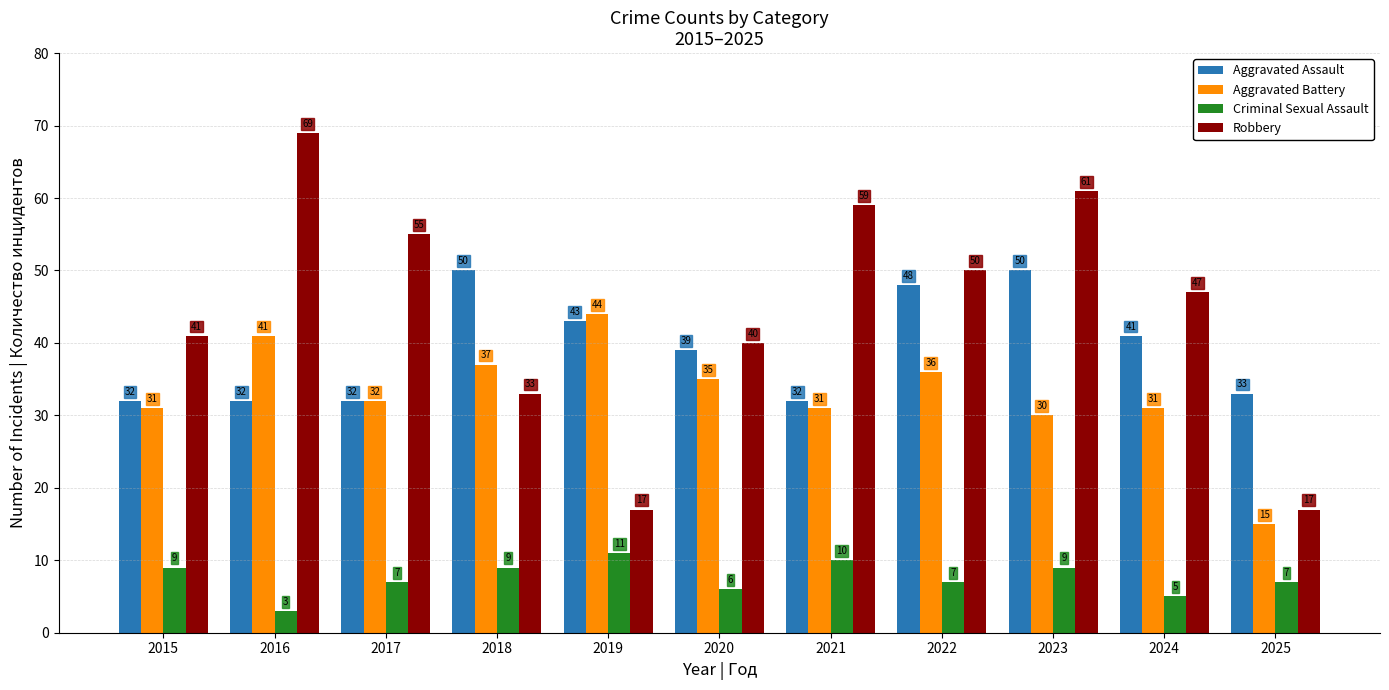

How many categories are shown in the chart?

11